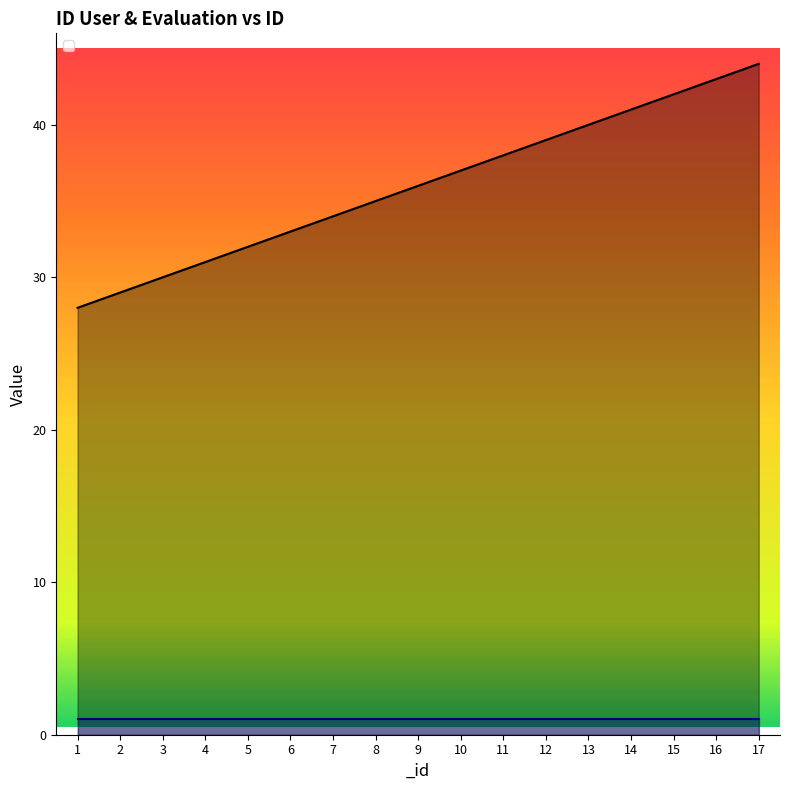

Which label corresponds to the largest value in the chart?

17